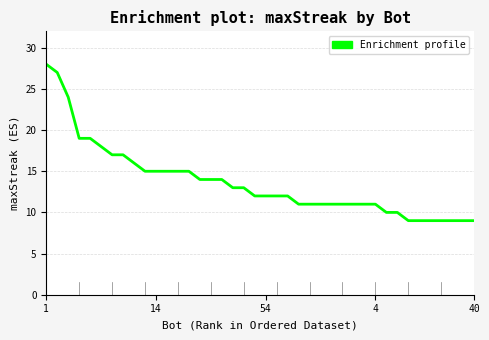

Reading right to left, list all the values displayed in this chart.

9	9	9	9	9	9	9	10	10	11	11	11	11	11	11	11	11	12	12	12	12	13	13	14	14	14	15	15	15	15	15	16	17	17	18	19	19	24	27	28